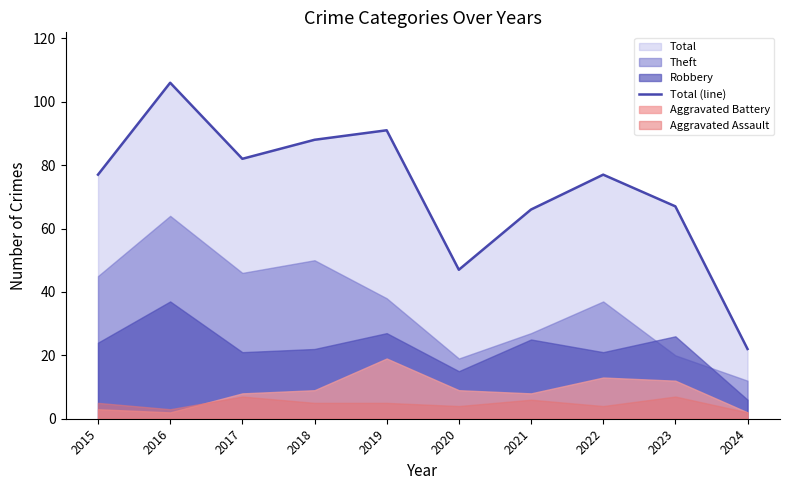

How many points are lower than both their immediate neighbors (excluding endpoints)?

2